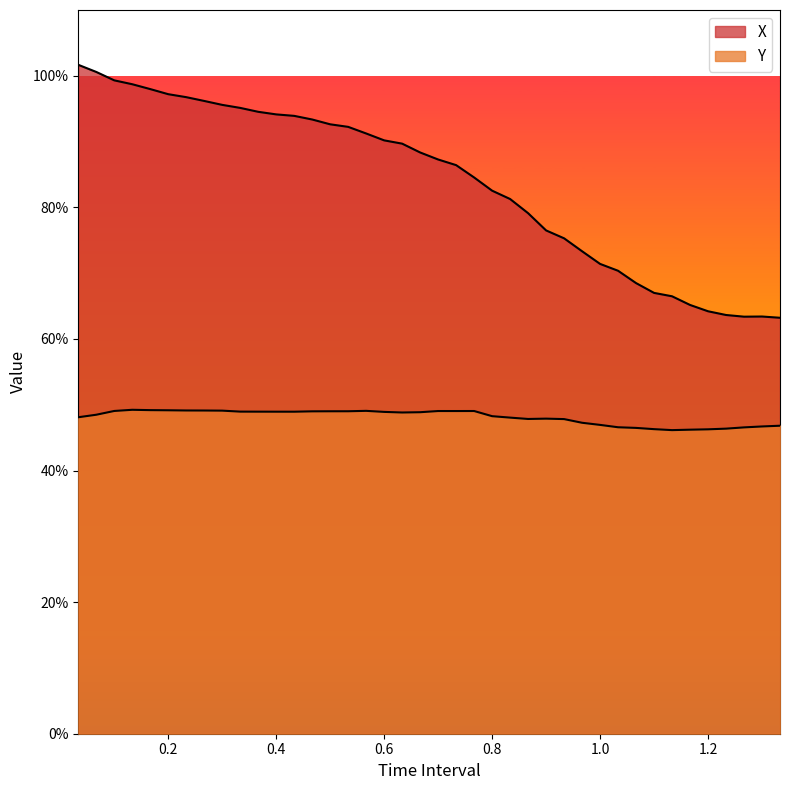

How many series are shown in this chart?

2